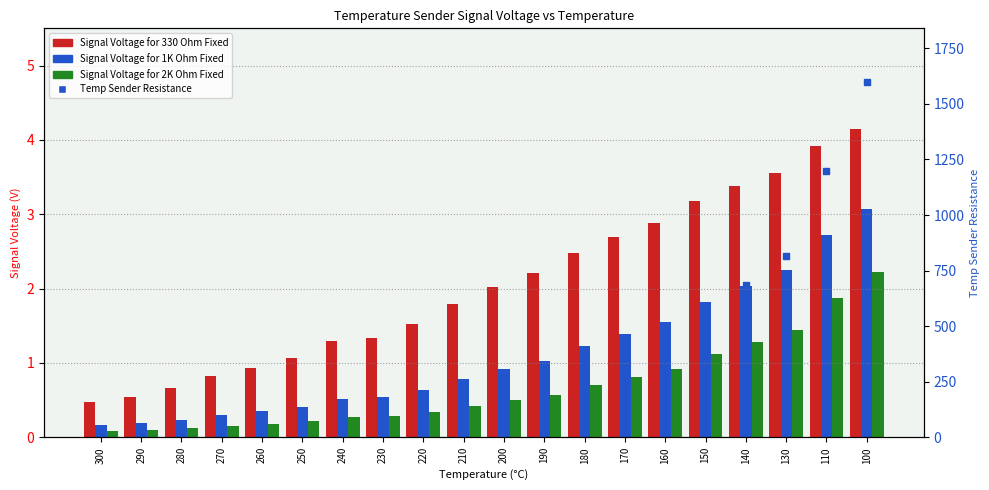

Which series reaches the minimum Y coordinate?

Signal Voltage for 2K Ohm Fixed